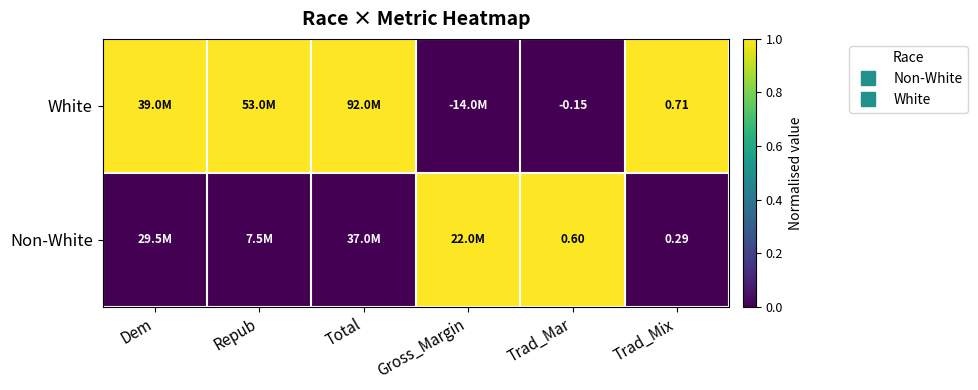

How many categories are shown in the chart?

6